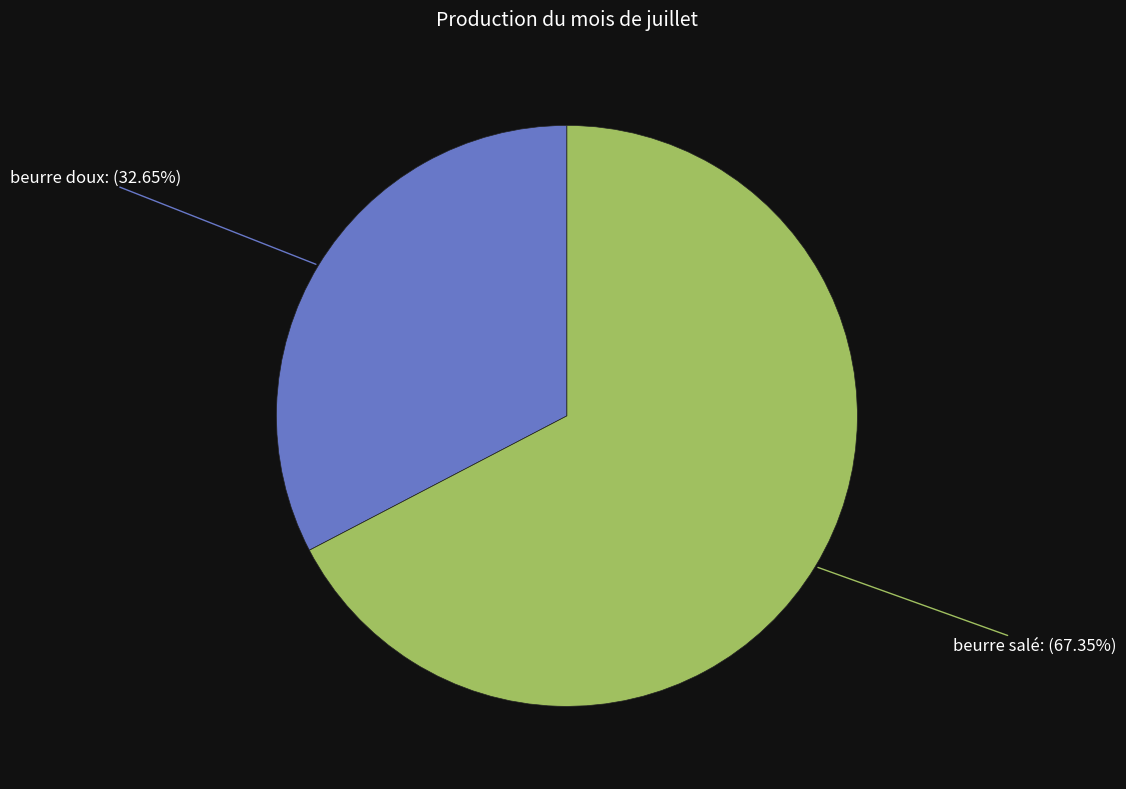

To the nearest percent, what is the difference between the largest and smallest slice percentages?

35%